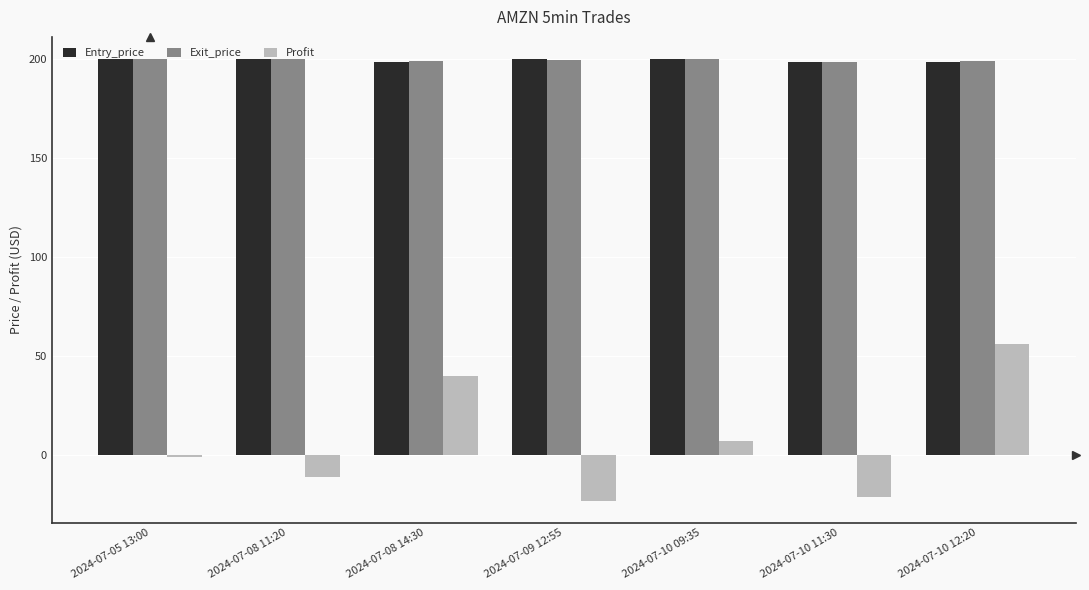

What position from the right is 2024-07-08 11:20?

6